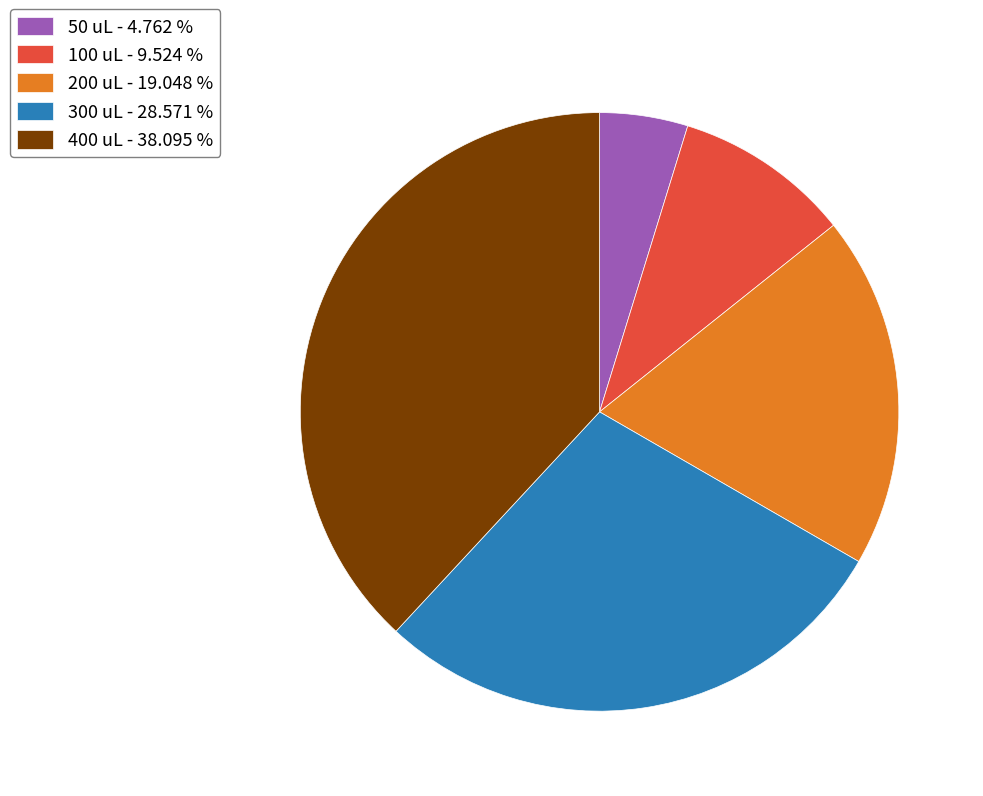

Is it true that 200 is 19% of the pie?

True